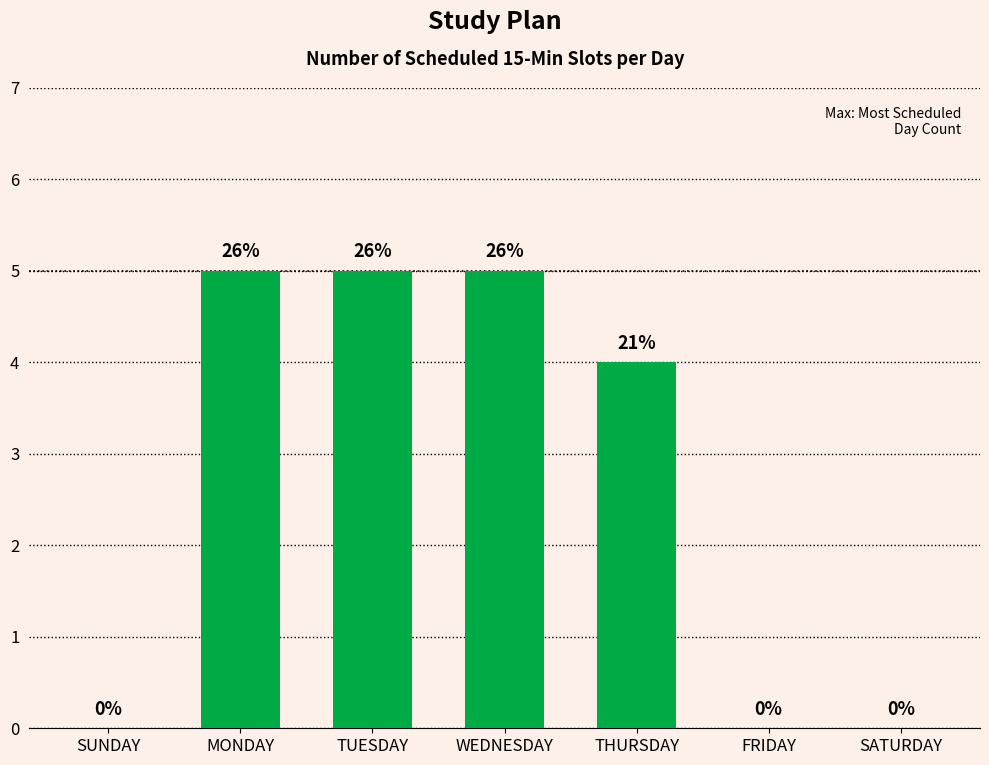

Reading right to left, what are all the values shown in this chart?

0	0	4	5	5	5	0